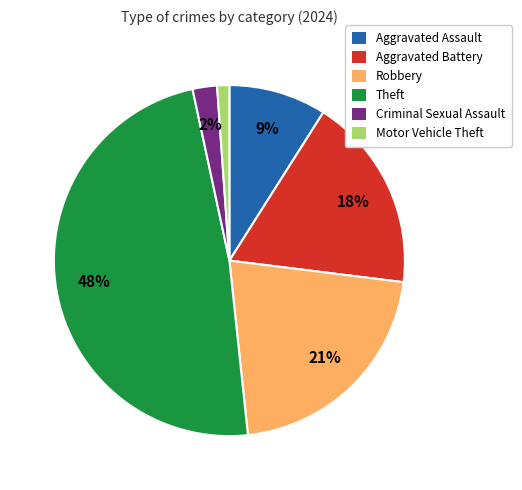

Is there any slice that represents more than half of the pie?

No